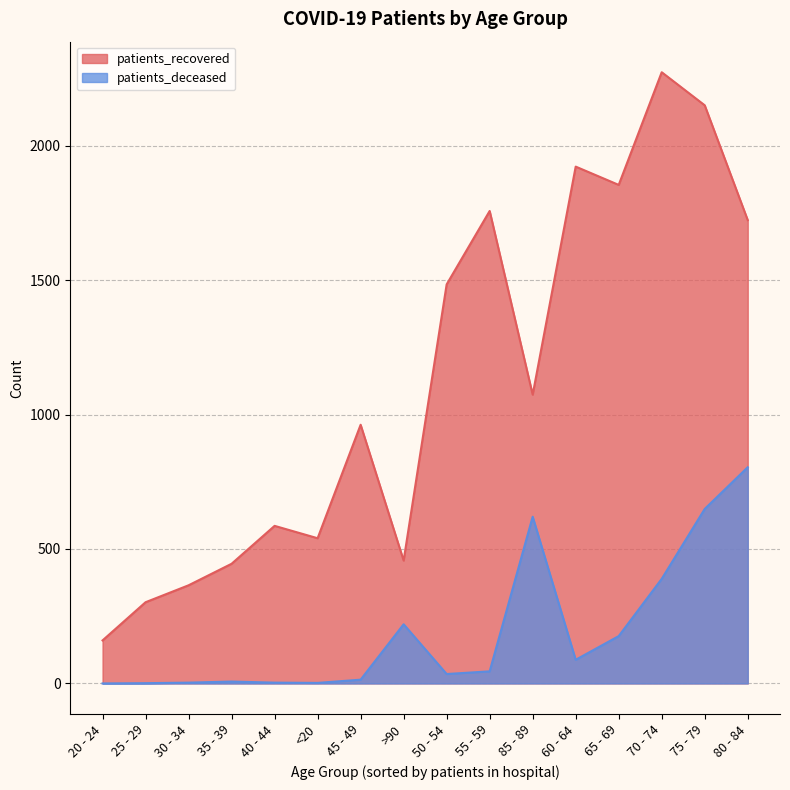

How many series are shown in this chart?

2